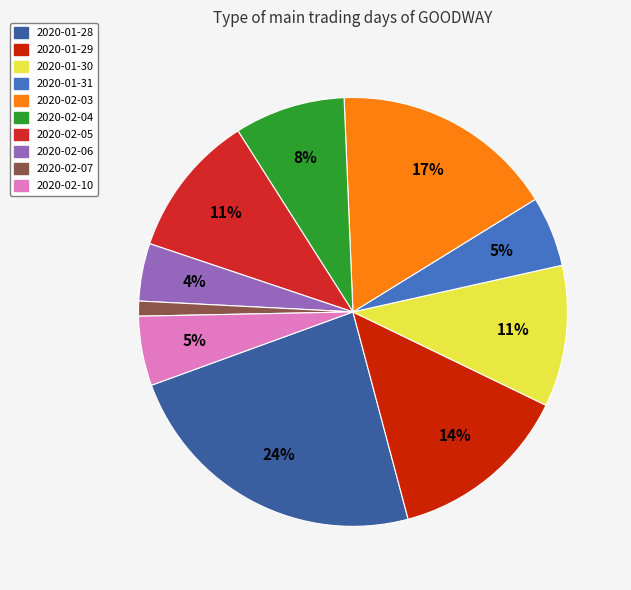

To the nearest percent, what is the average slice percentage?

10%